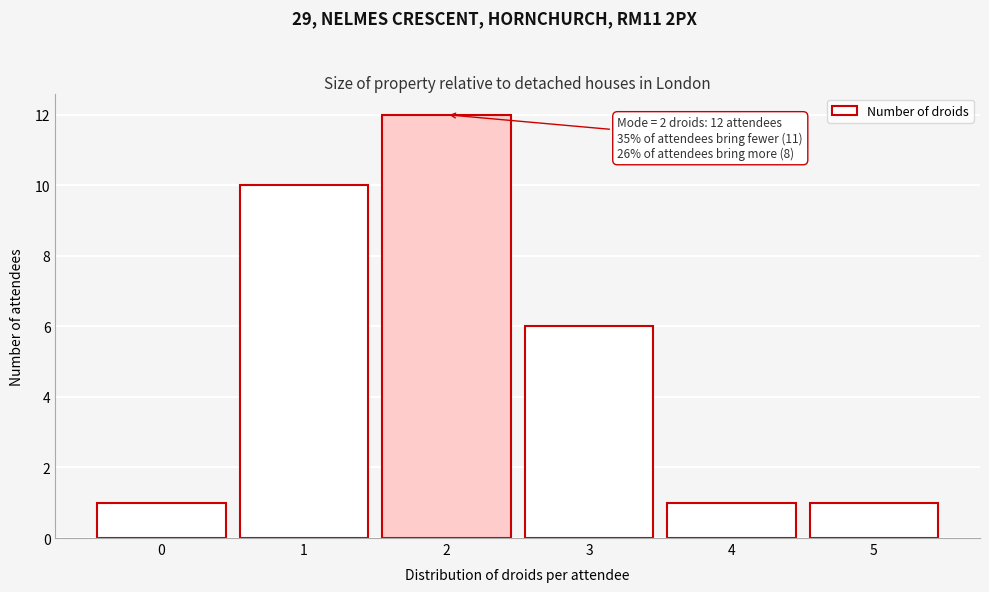

Which range on the x-axis has the tallest bar?

1.5 to 2.5